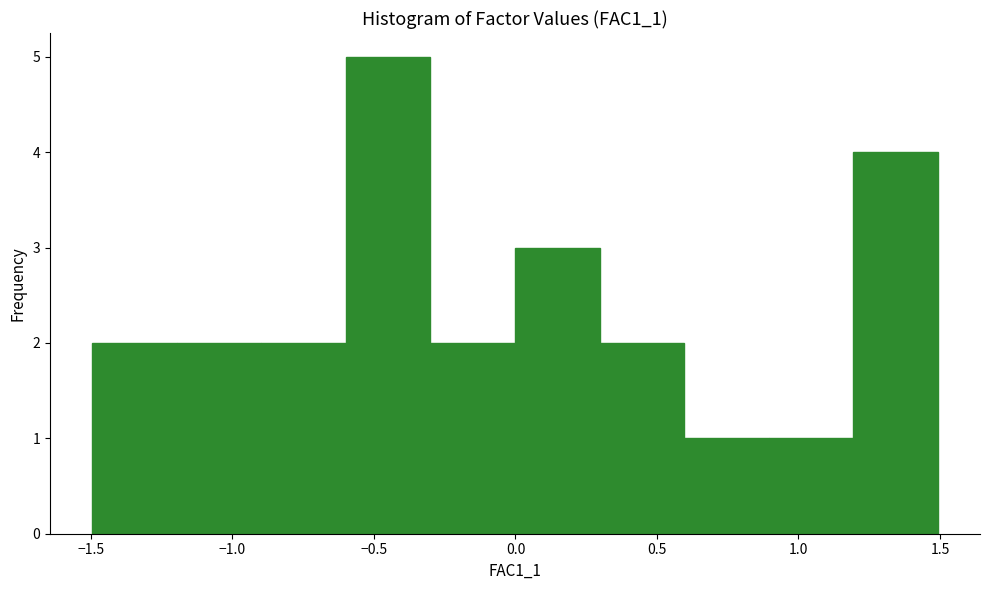

Reading left to right, list every bar in this chart as the range it spans on the x-axis followed by its height. Neither the bar edges nor the heights are printed on the chart, so give them approximately, as read against the axes.

-1.5 to -1.2: 2
-1.2 to -0.9: 2
-0.9 to -0.6: 2
-0.6 to -0.3: 5
-0.3 to 0.0: 2
0.0 to 0.3: 3
0.3 to 0.6: 2
0.6 to 0.9: 1
0.9 to 1.2: 1
1.2 to 1.5: 4